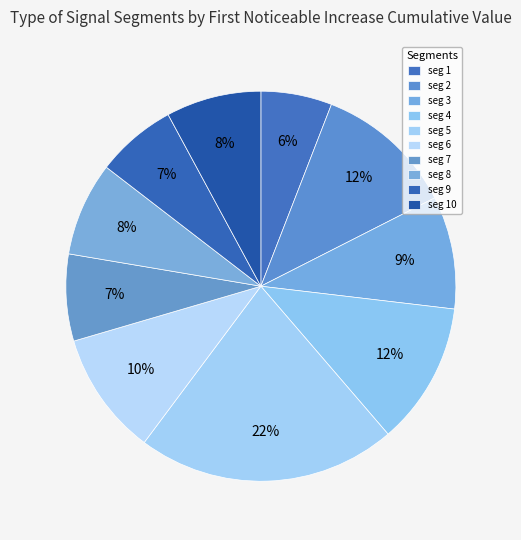

How many segments does this pie chart have?

10